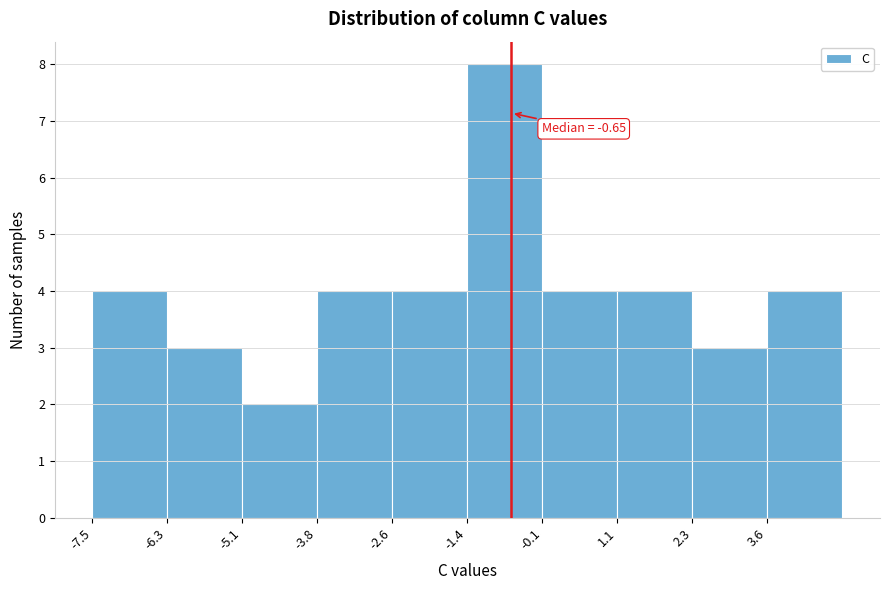

Over which range of the x-axis is the bar tallest?

-1.4 to -0.2